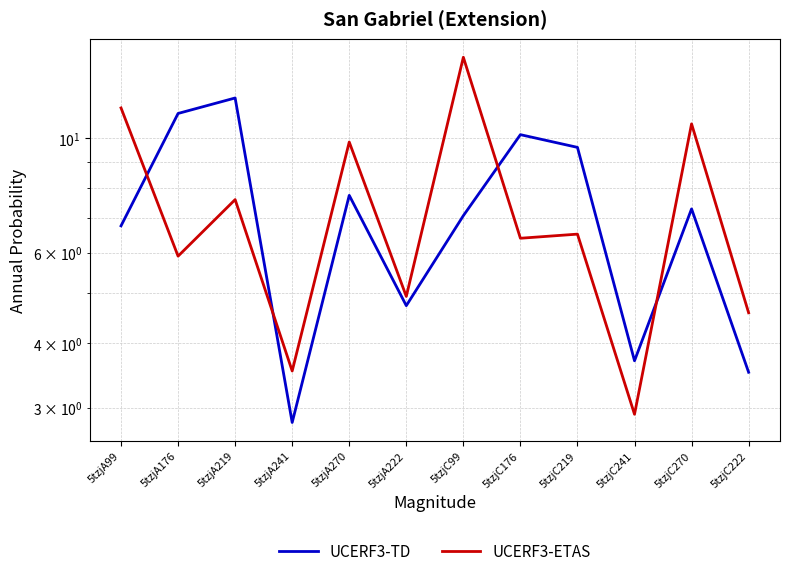

Where is the first local maximum for UCERF3-ETAS?

5tzjA219